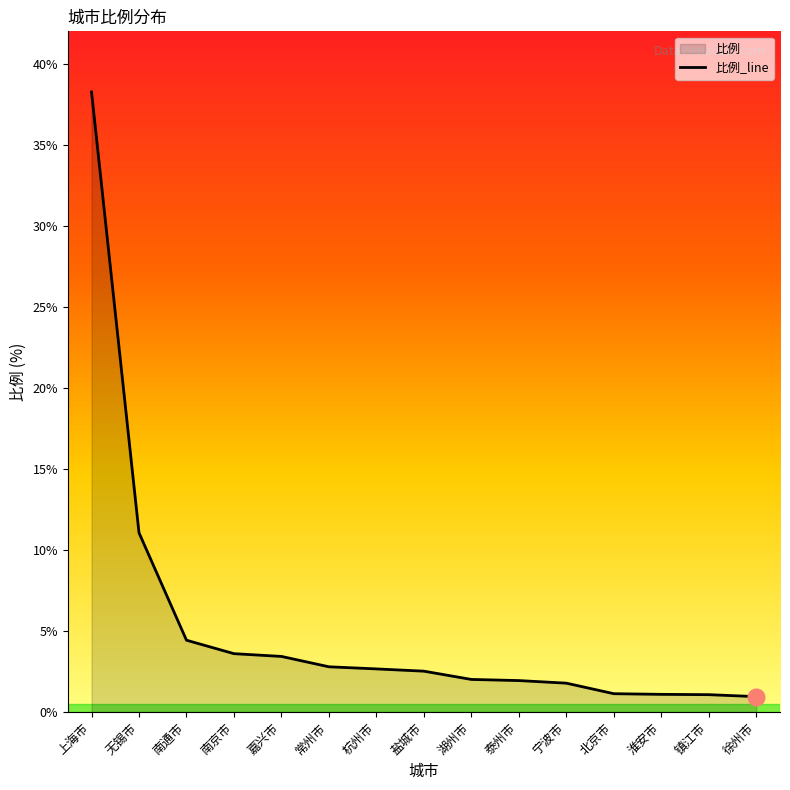

Which category has the lowest value across all series?

徐州市